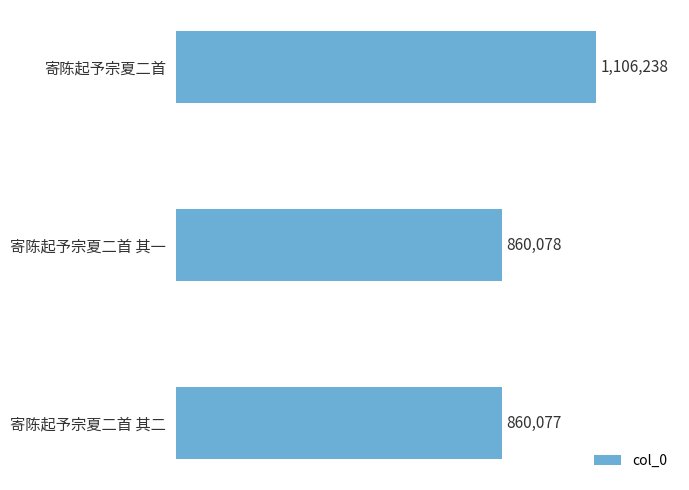

How many categories are shown in the chart?

3